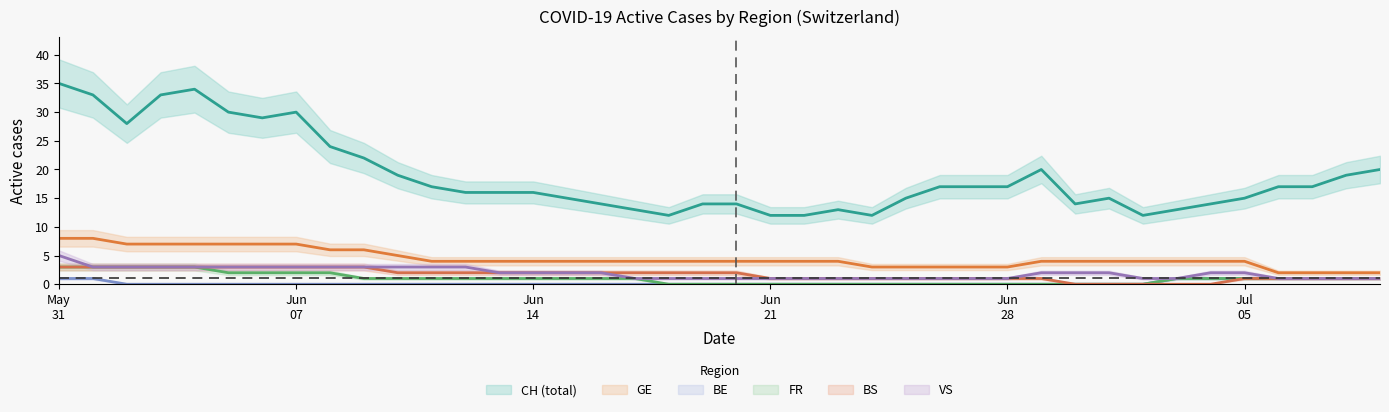

Does the chart have visible grid lines?

No